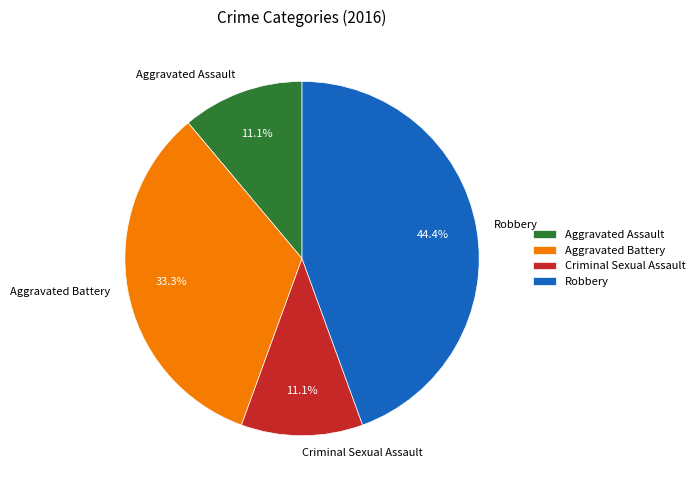

What percentage is the Aggravated Battery slice, to the nearest percent?

33%